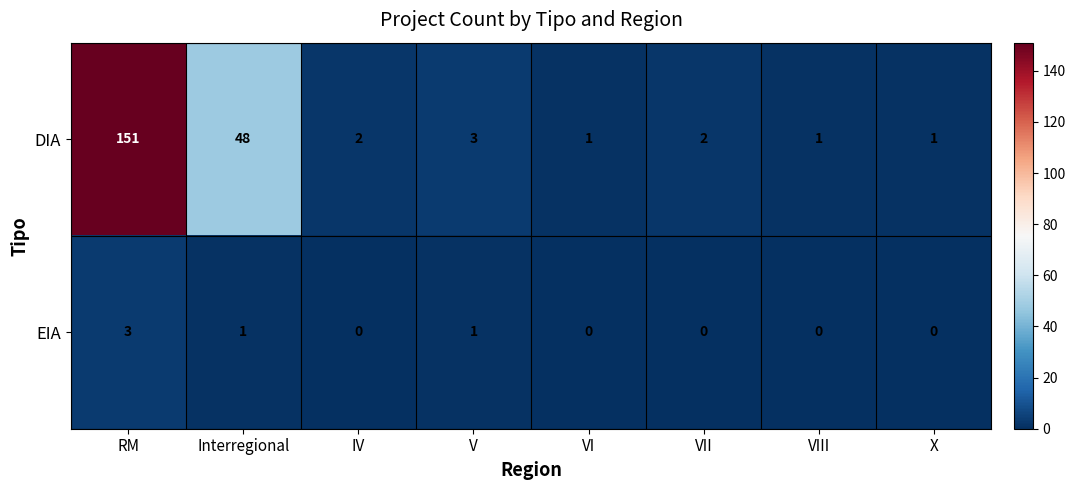

Between Interregional and IV, which series saw the biggest shift?

DIA